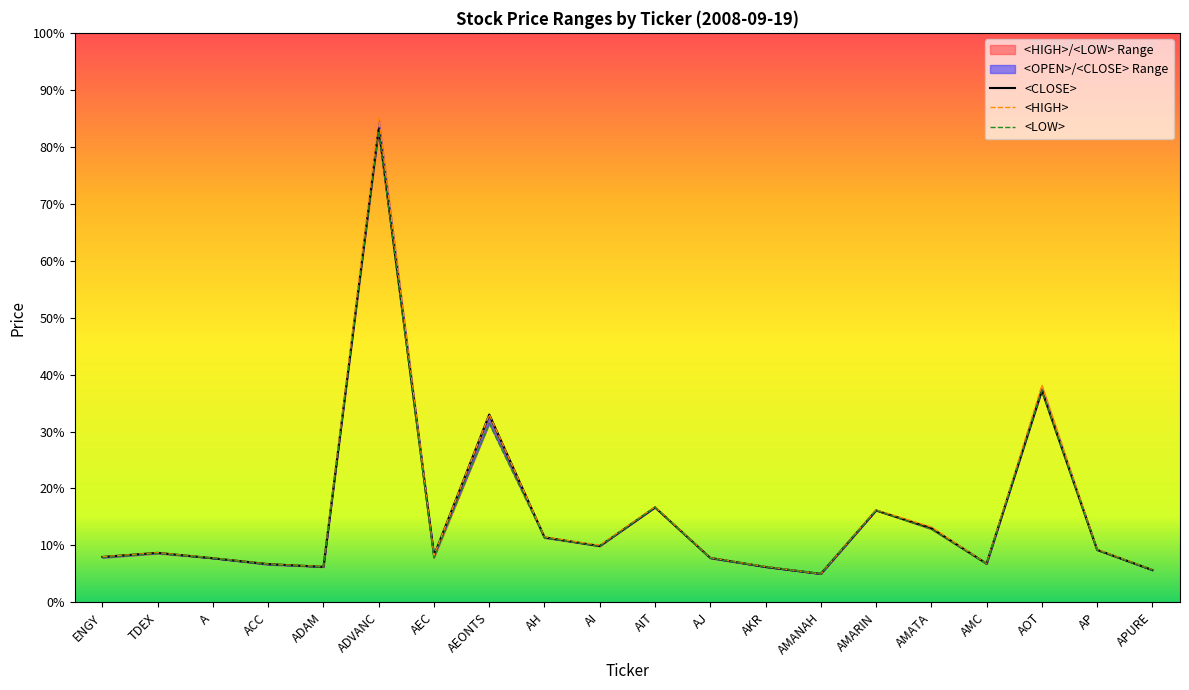

What is the difference between the <LOW> values at AEONTS and AIT?

14.7